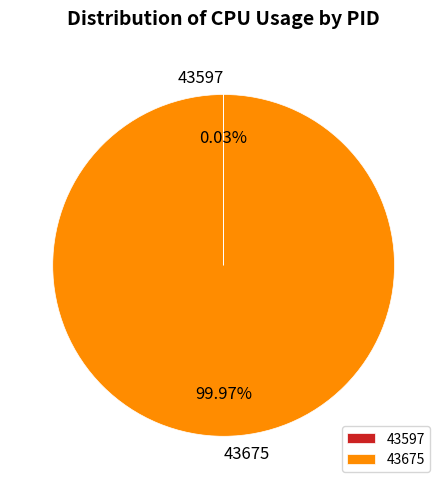

Does 43675 represent more than half of the total?

Yes